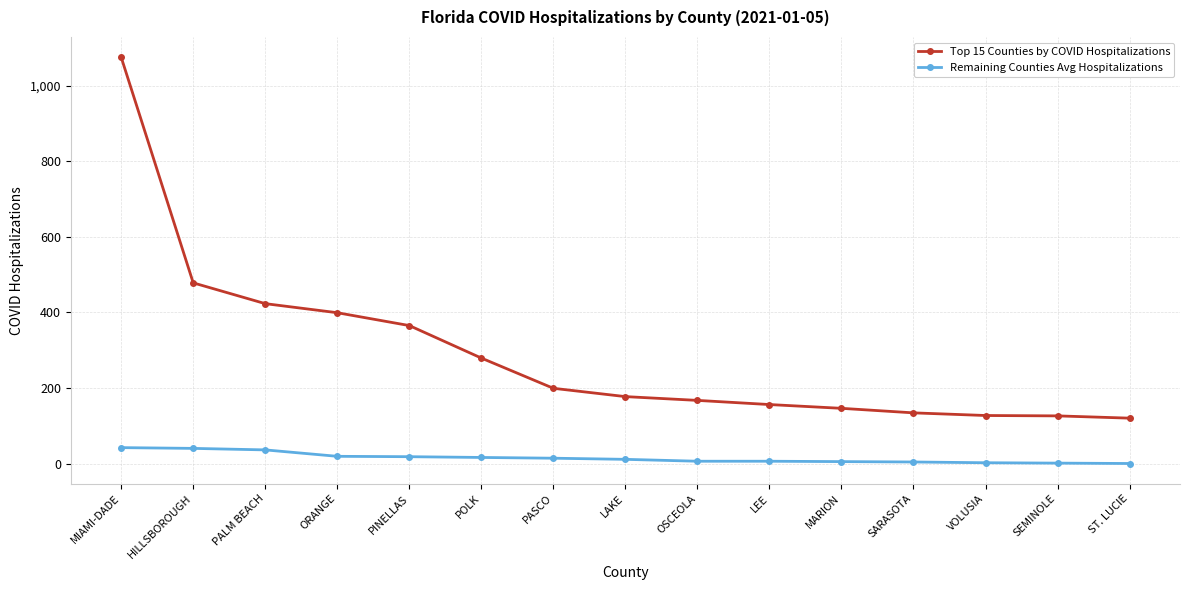

Which series has the largest total across all categories?

Top 15 Counties by COVID Hospitalizations